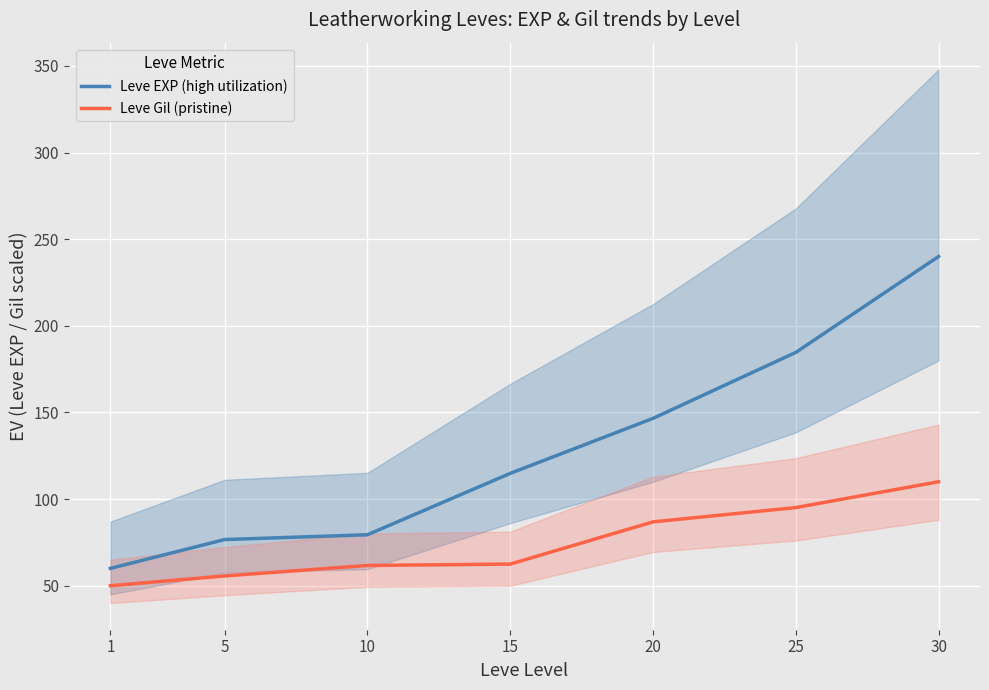

At how many categories does at least one series exceed 81?

4